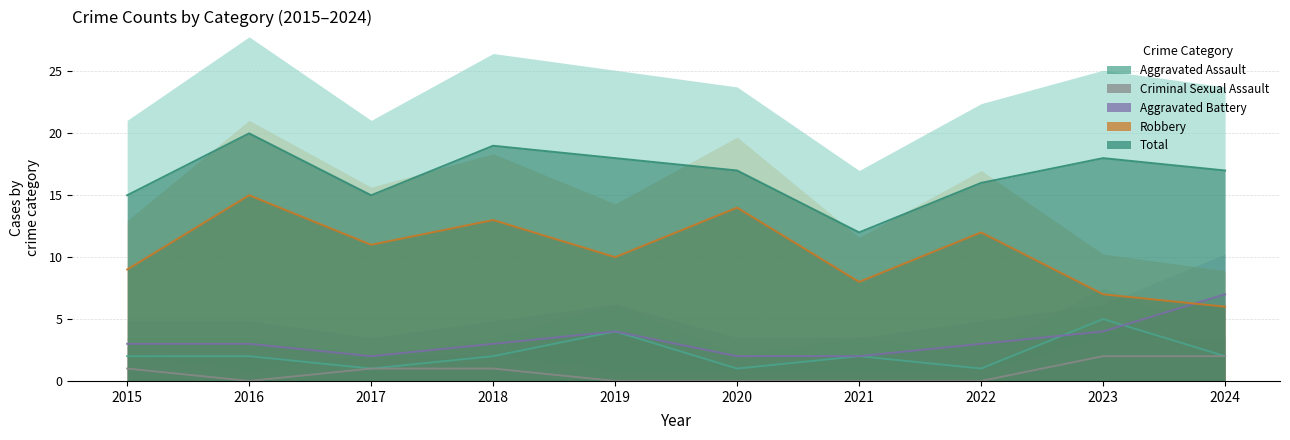

True or false: Total has more than 1 points higher than both neighbors.

True